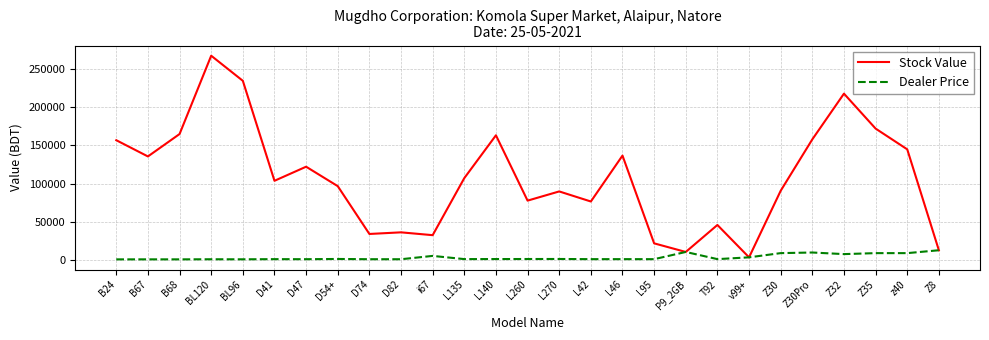

Which series has the largest total across all categories?

Stock Value